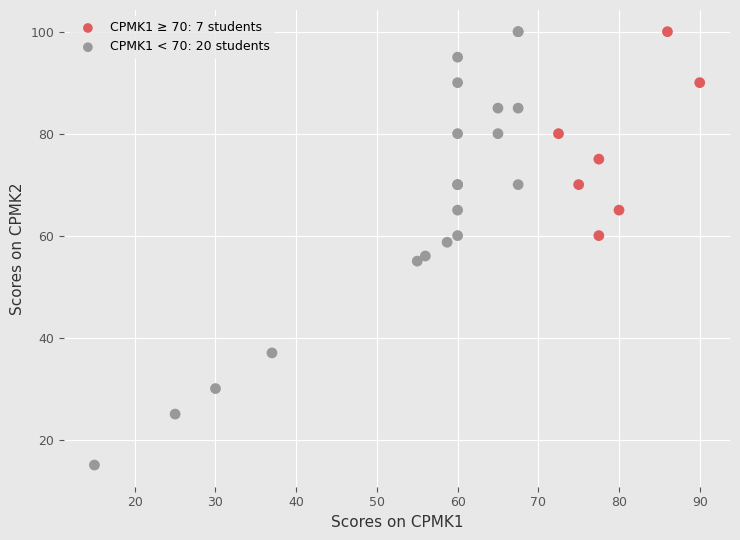

Which series contains the lowest Y value?

CPMK1 < 70: 20 students